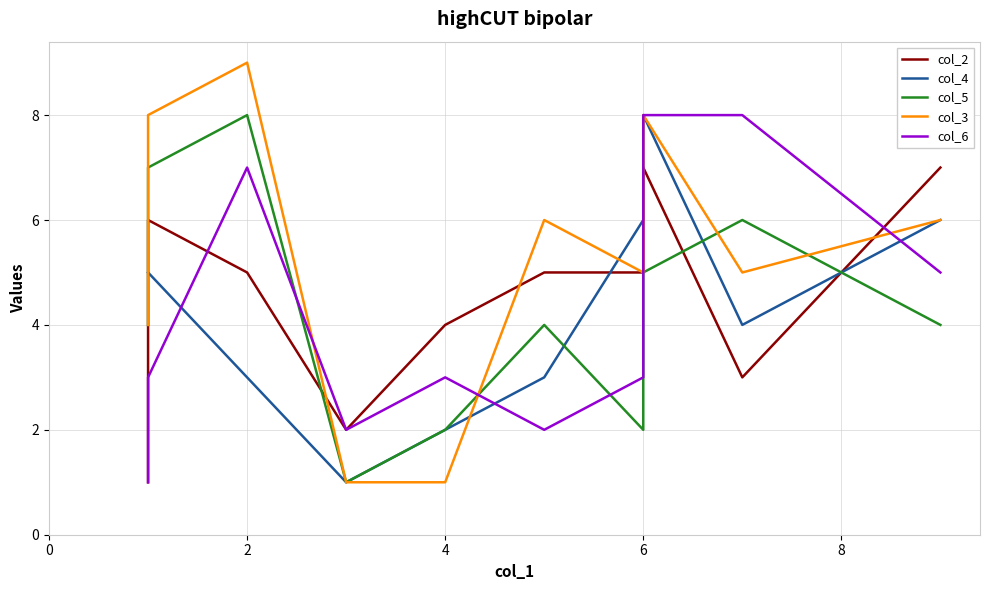

What is the sum of all col_2 values?

45